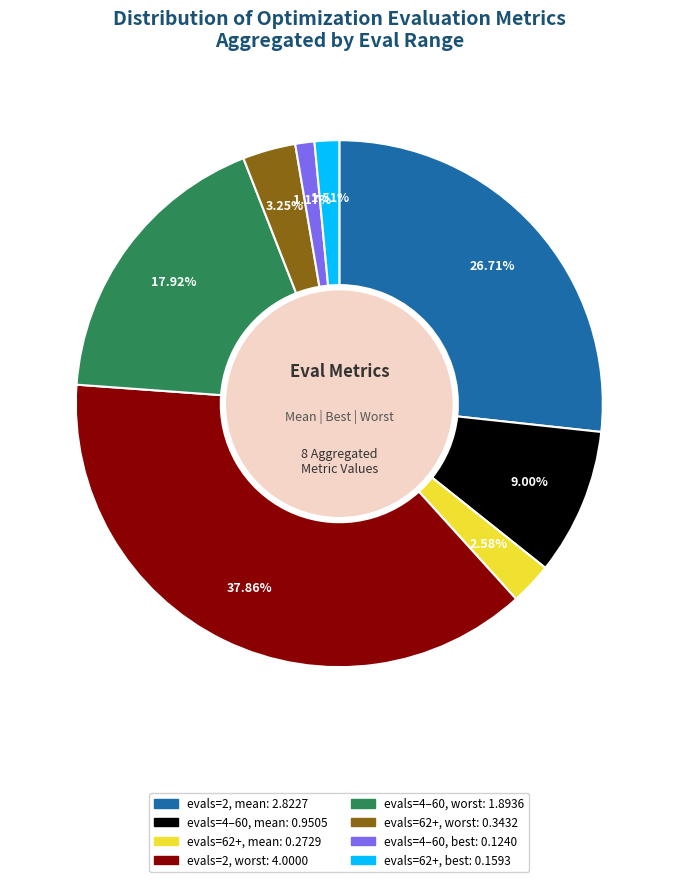

To the nearest percent, what is the average slice percentage?

12%